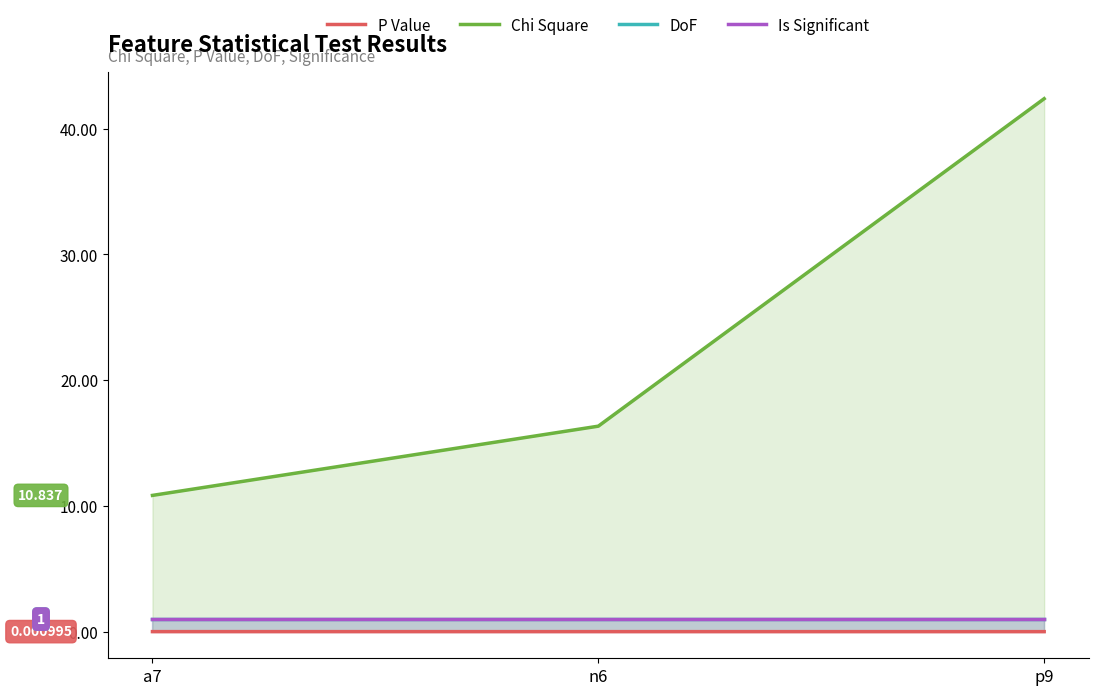

What is the total value across all series at a7?

12.8